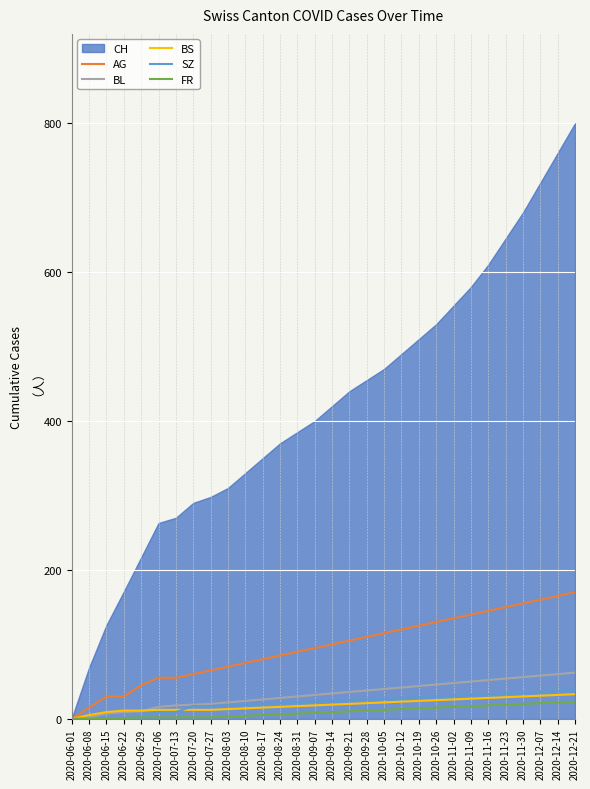

What is the difference between the AG values at 2020-12-21 and 2020-09-14?

70